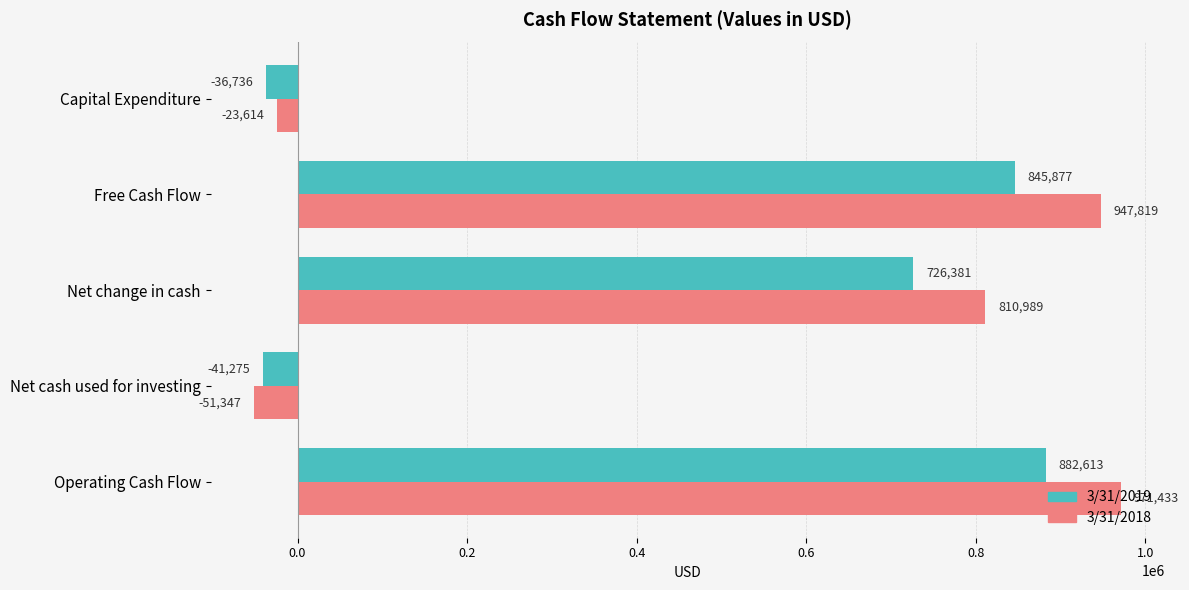

Which series changed the most between Net change in cash and Free Cash Flow?

3/31/2018